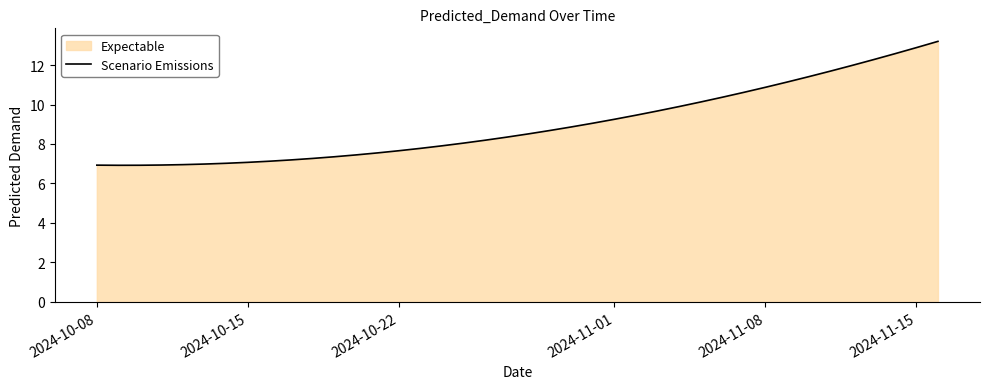

True or false: the data shows 12.9 at 2024-11-15.

True